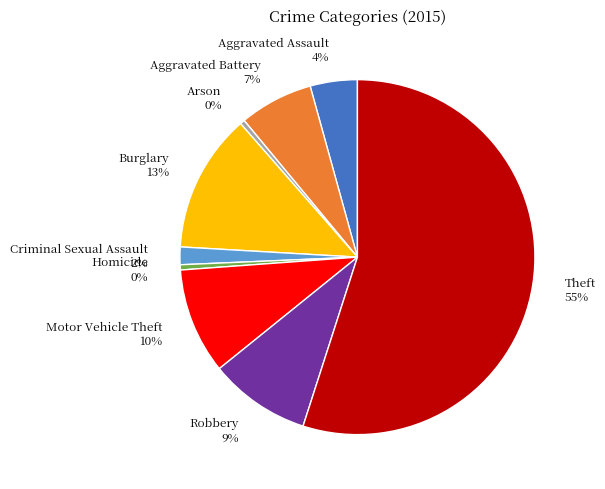

Is the sum of Arson and Aggravated Assault greater than half?

No